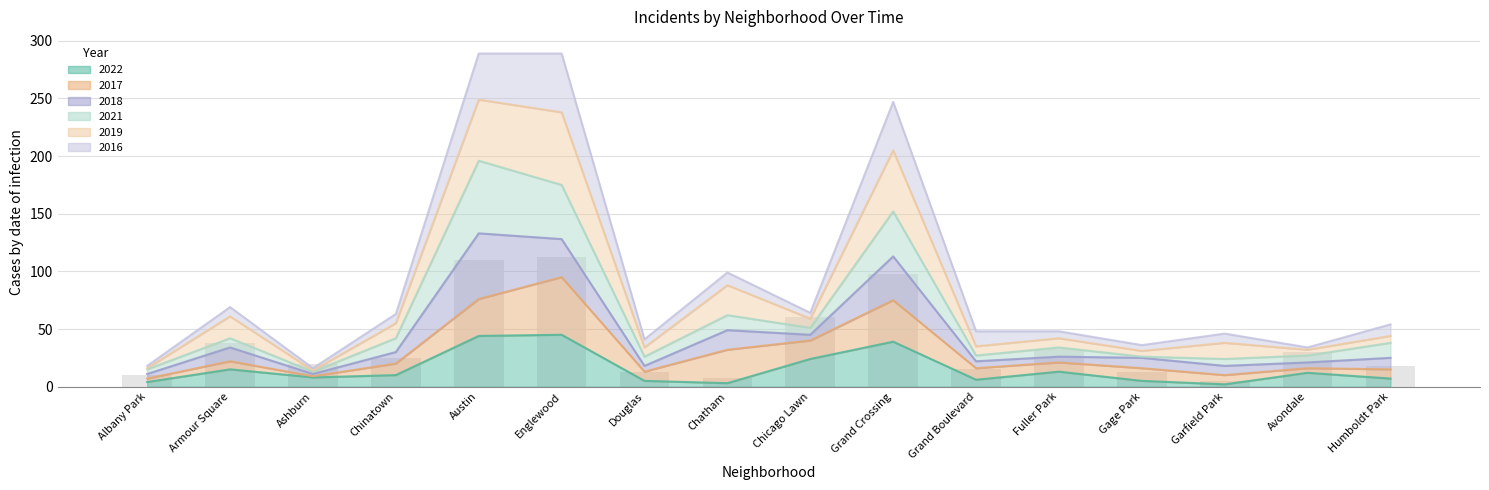

What is the label of the 12th bar from the right?

Austin